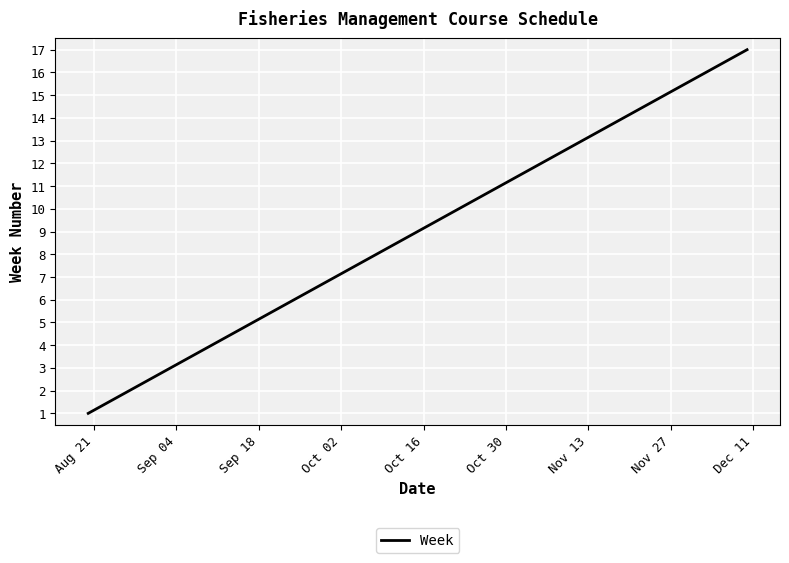

What is the difference between the maximum and minimum values?

16